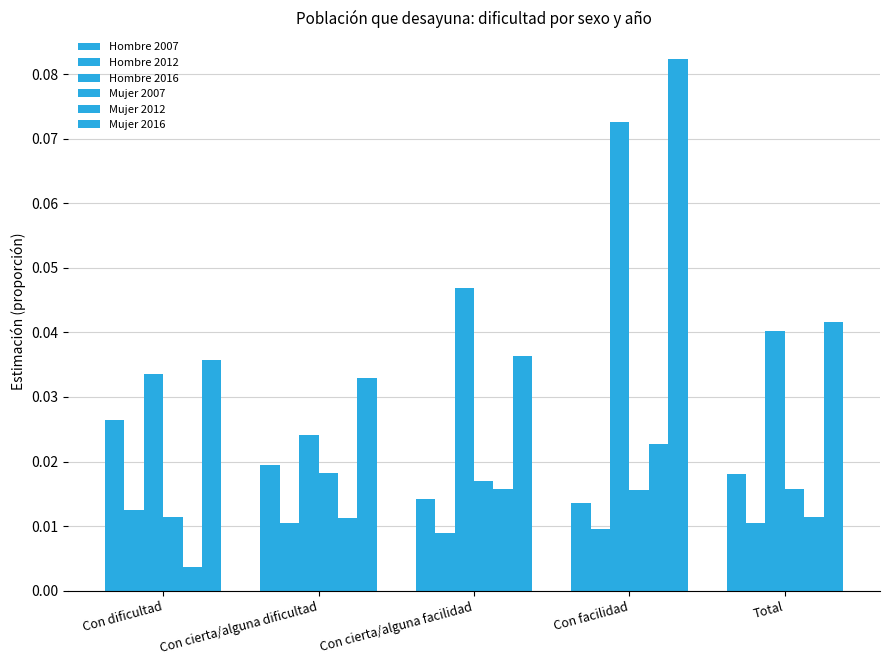

The Hombre 2012 series shows 0.0 at Total. True or false?

False